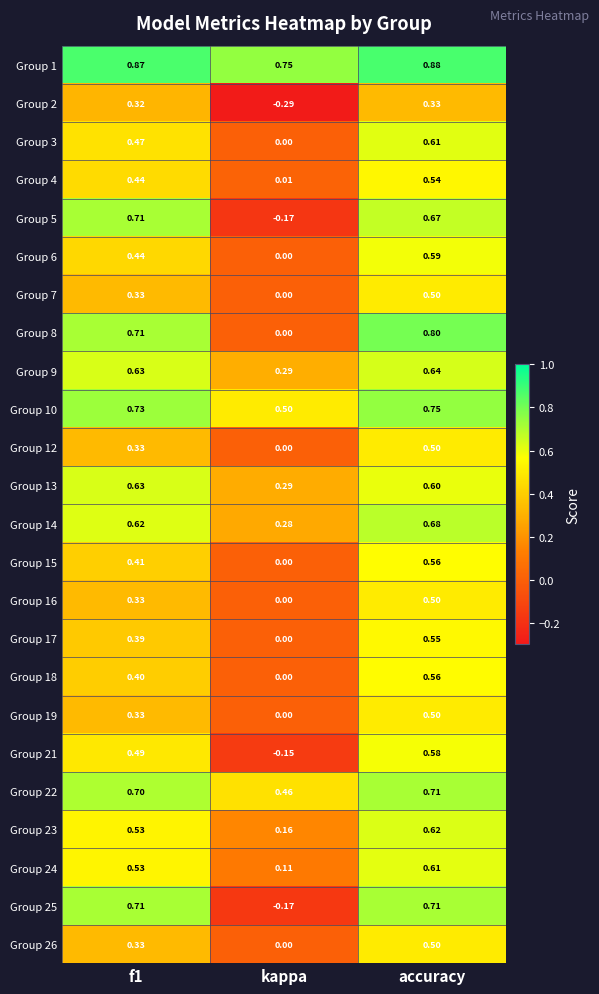

At which label does Group 9 reach its peak?

accuracy